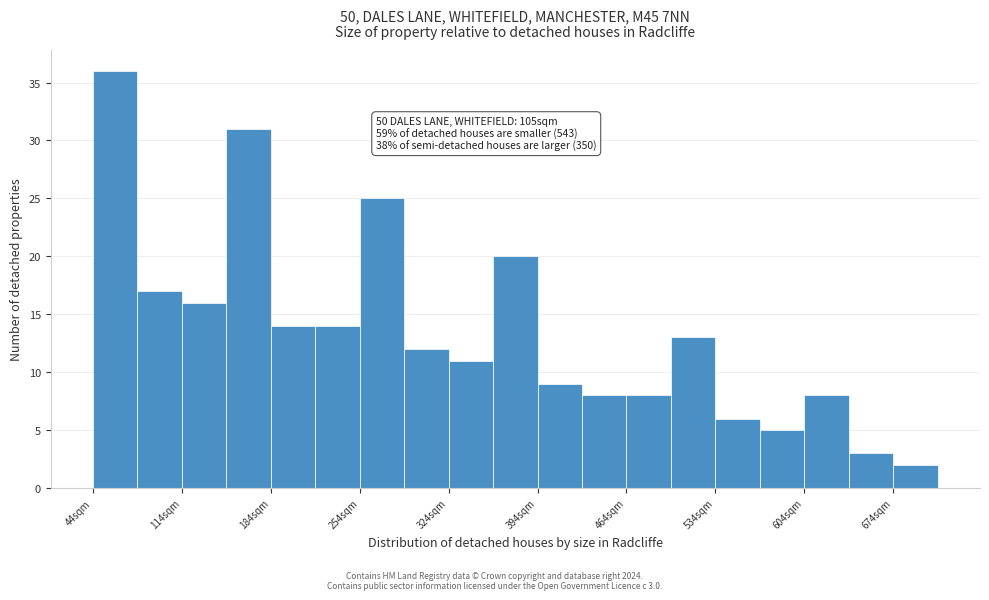

Read against the x-axis, roughly where is the centre of the tallest bar?

60